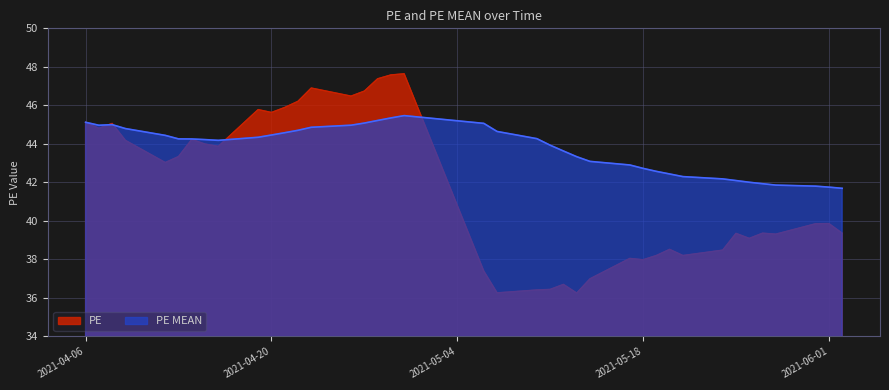

What is the maximum value shown in the chart?

47.6